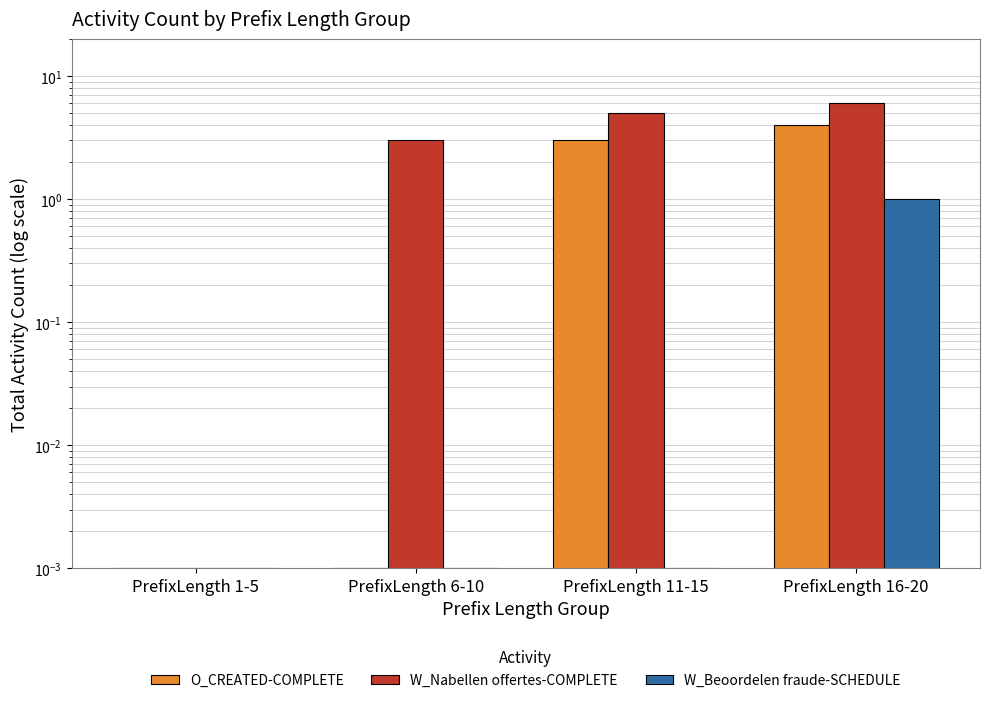

Which series has the largest total across all categories?

W_Nabellen offertes-COMPLETE